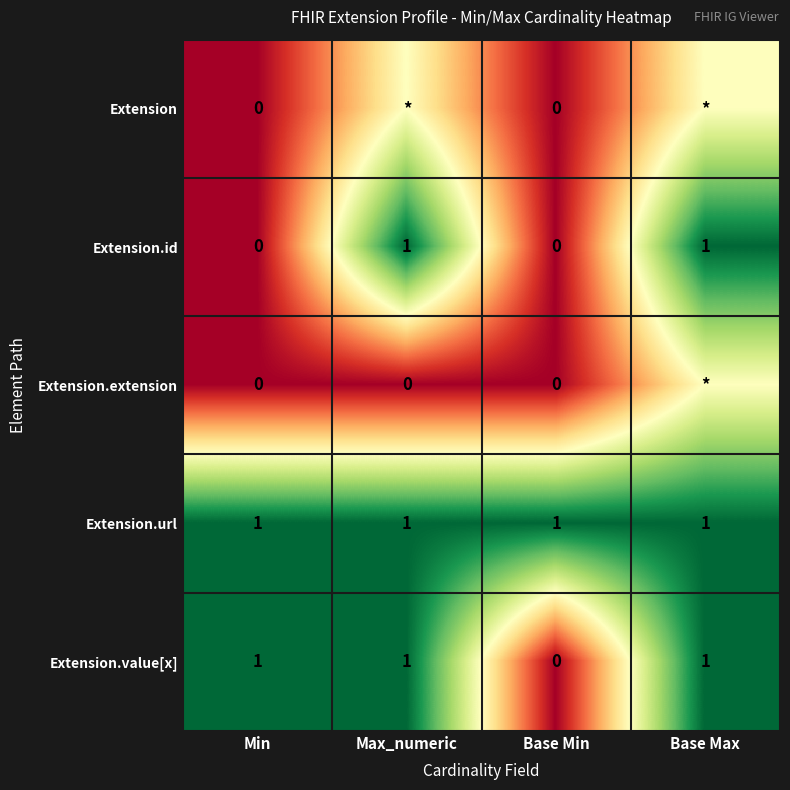

Count the Extension.value[x] values in the range 1 to 2.

3